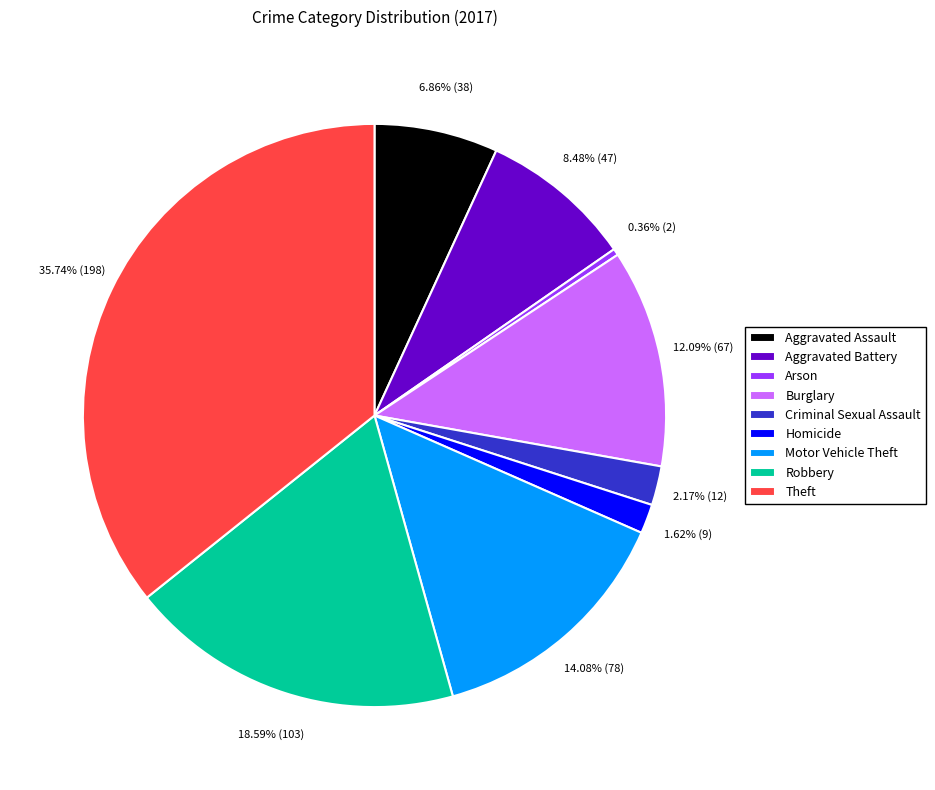

Does any single category account for the majority?

No